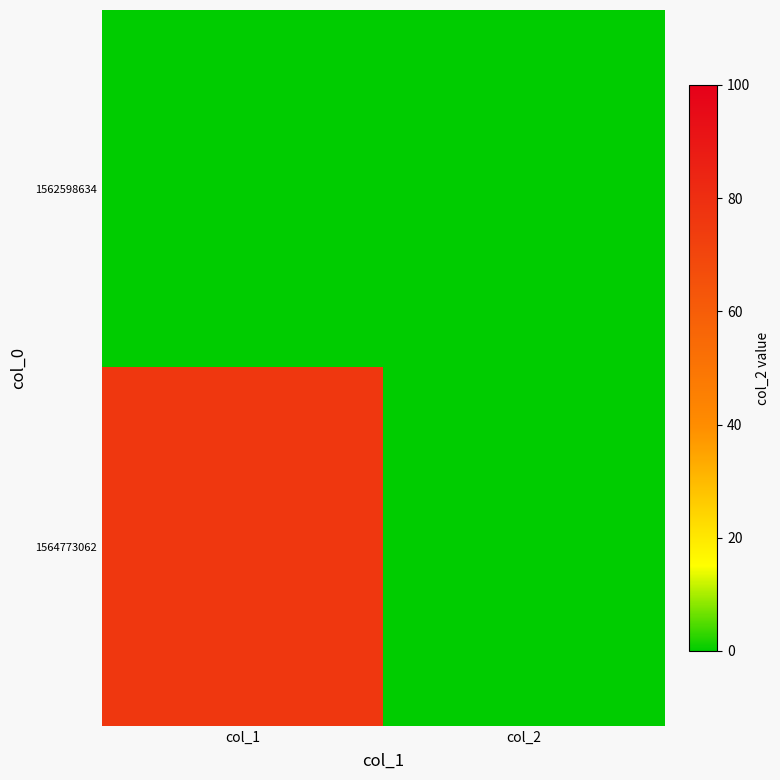

Reading right to left, list all the values displayed in this chart.

1562598634: col_2=0	col_1=0
1564773062: col_2=0	col_1=76